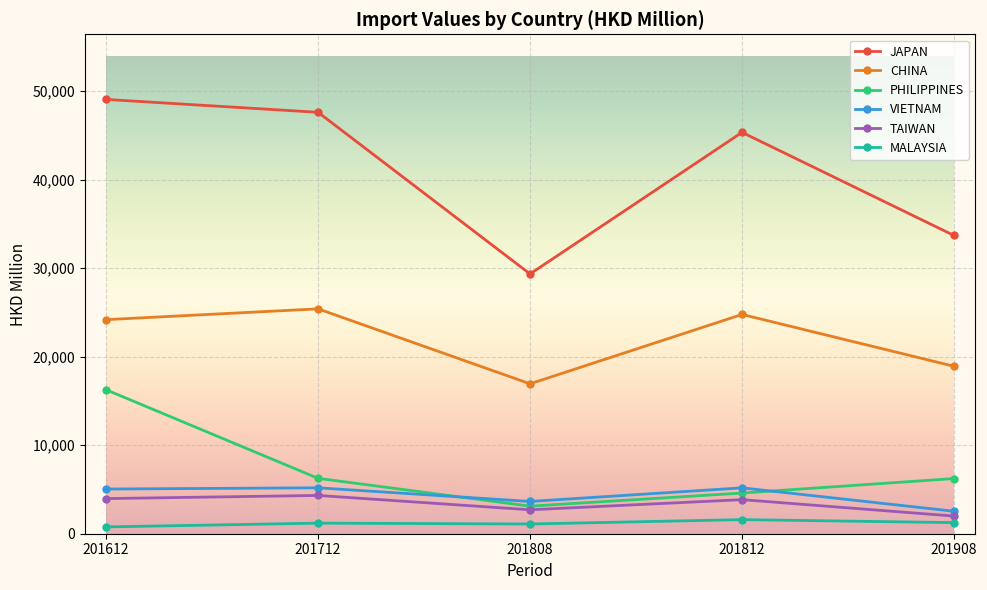

Which series has the widest spread of values?

JAPAN